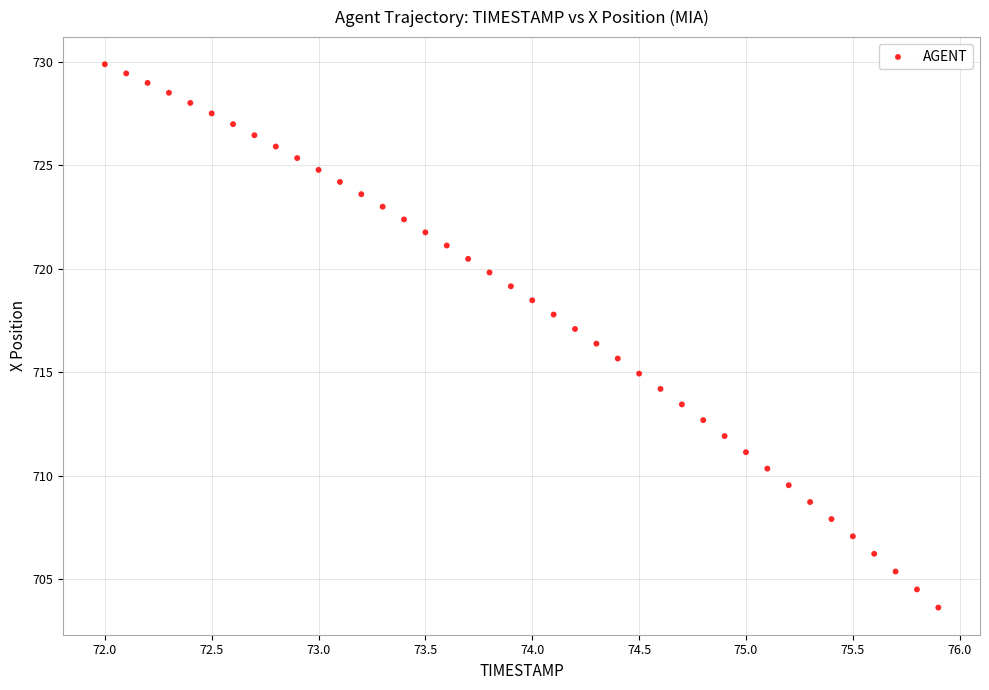

What is the range of Y values (max minus min)?

26.2